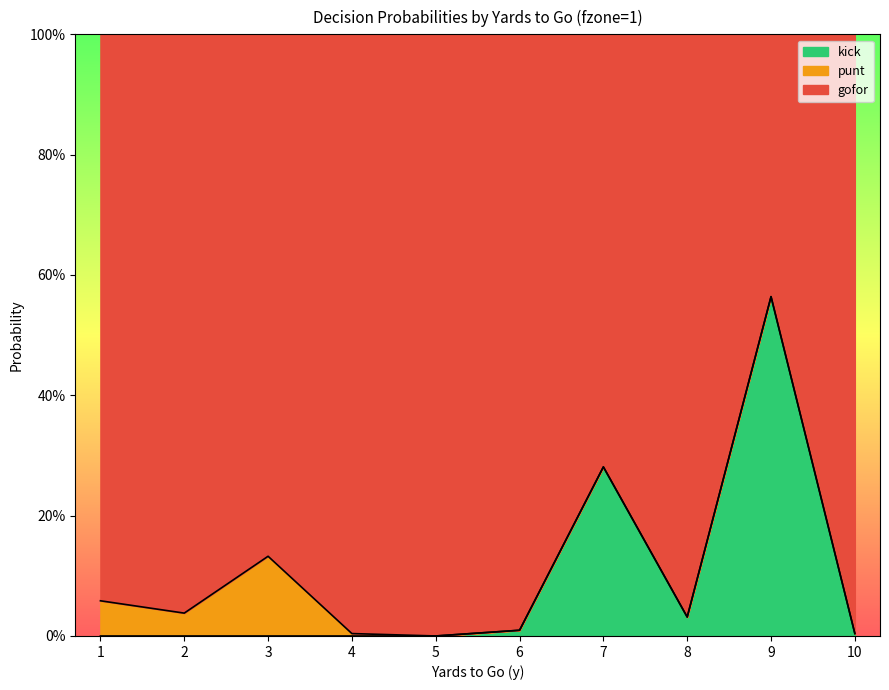

Is it true that gofor equals 0.8 at 9?

False